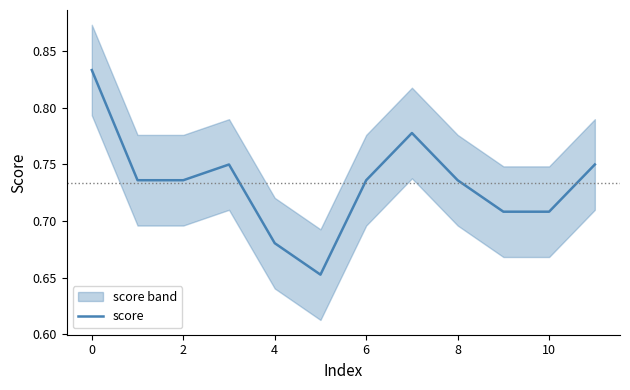

The value of score at 4 is 1.1. True or false?

False